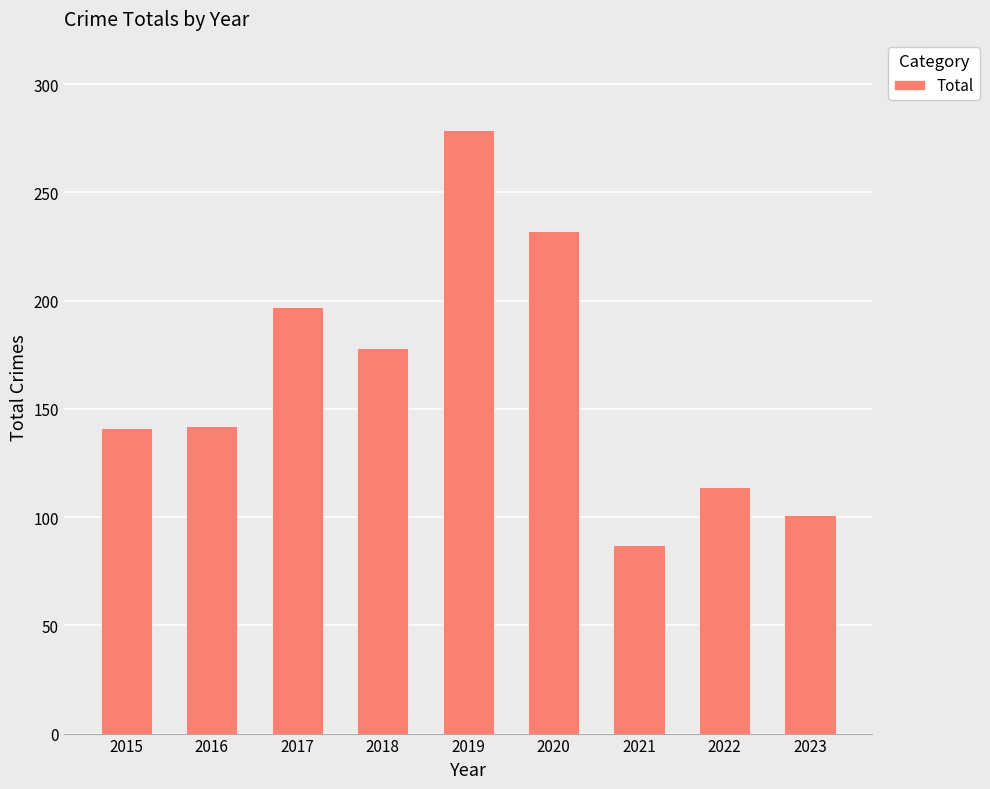

The chart shows a value of 279 at 2019. True or false?

True